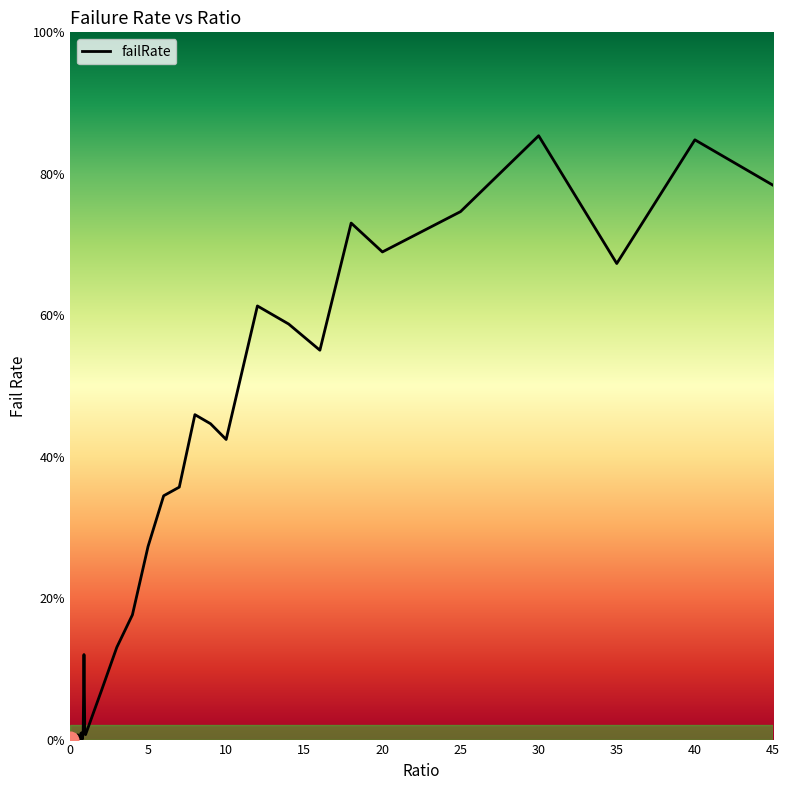

Does the chart display data point markers on the line(s)?

No